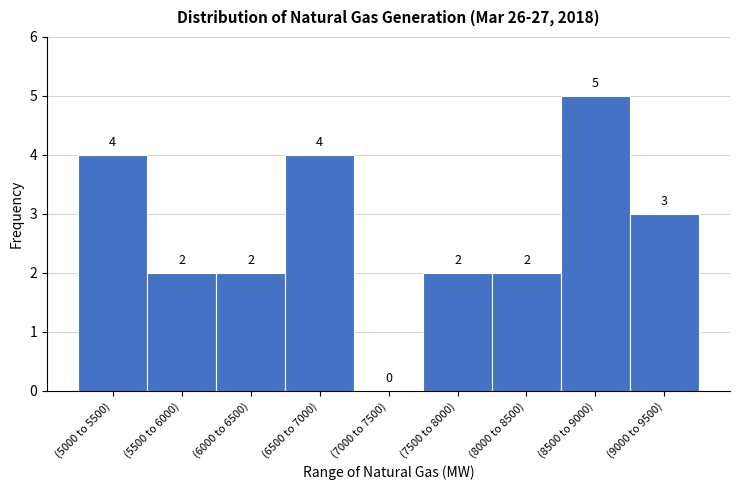

Reading left to right, transcribe all the data shown in this chart.

(5000 to 5500)=4	(5500 to 6000)=2	(6000 to 6500)=2	(6500 to 7000)=4	(7000 to 7500)=0	(7500 to 8000)=2	(8000 to 8500)=2	(8500 to 9000)=5	(9000 to 9500)=3